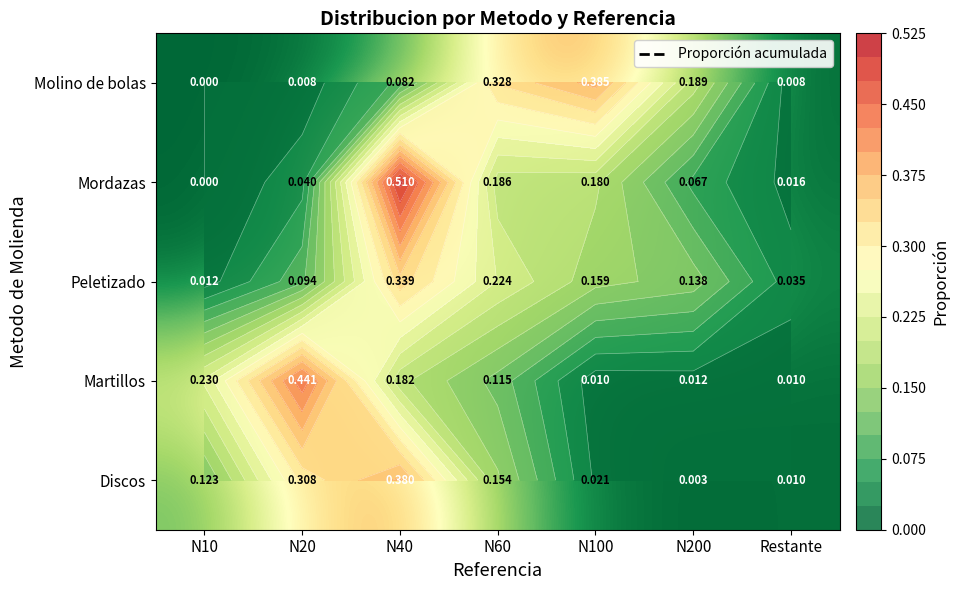

At which category is the sum across all series the highest?

N40